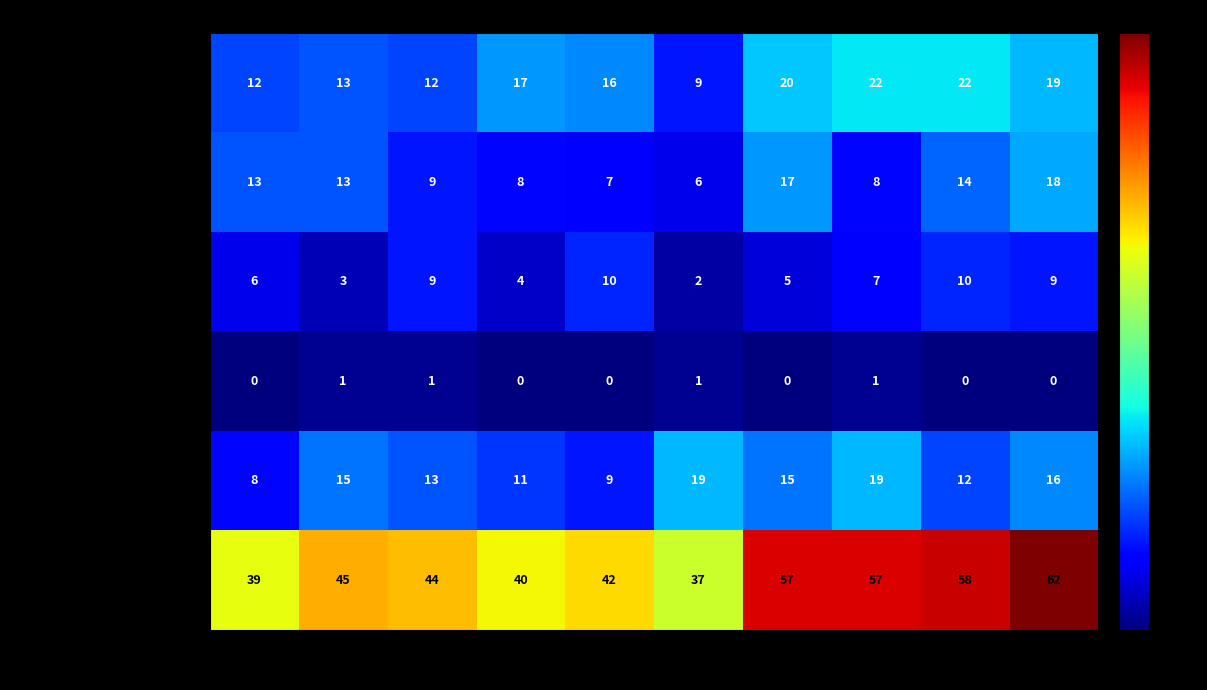

What is the highest value of the Aggravated Battery series?

18